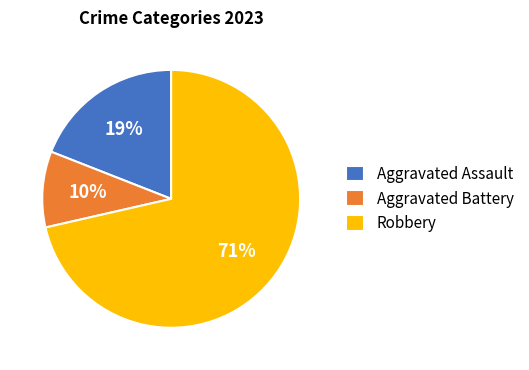

To the nearest percent, what is the average slice percentage?

33%